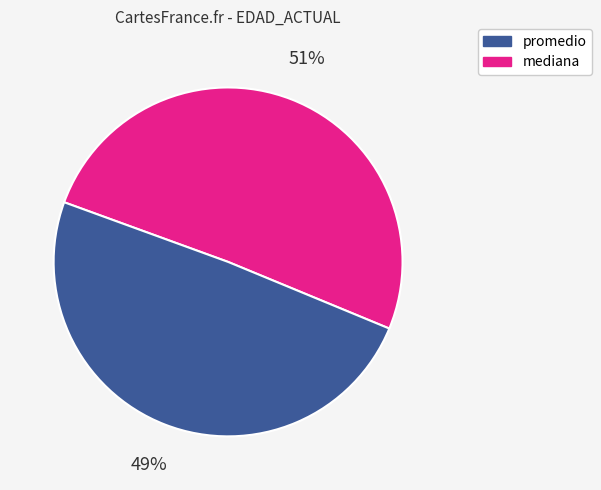

To the nearest percent, what is the average slice percentage?

50%